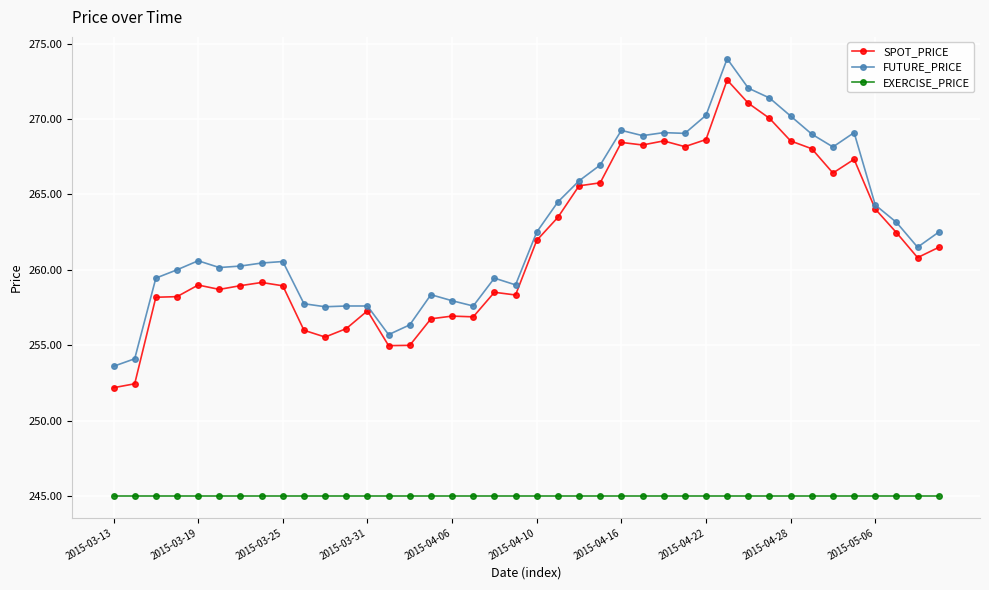

What is the minimum value for FUTURE_PRICE?

253.6